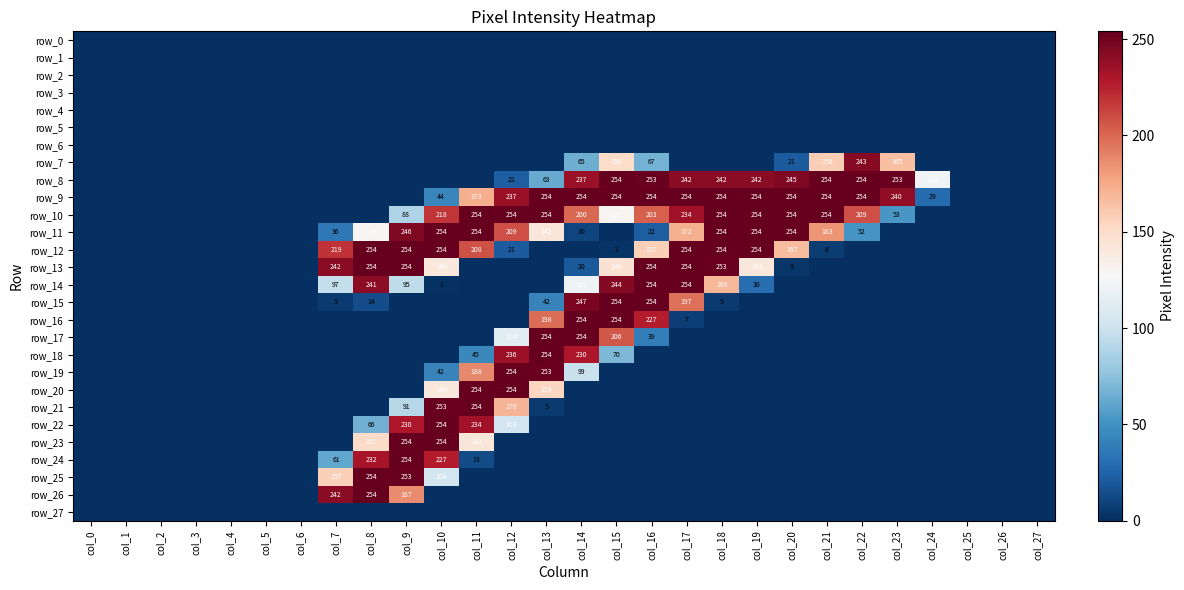

Rank the categories by row_6 value from lowest to highest.

col_0, col_1, col_2, col_3, col_4, col_5, col_6, col_7, col_8, col_9, col_10, col_11, col_12, col_13, col_14, col_15, col_16, col_17, col_18, col_19, col_20, col_21, col_22, col_23, col_24, col_25, col_26, col_27